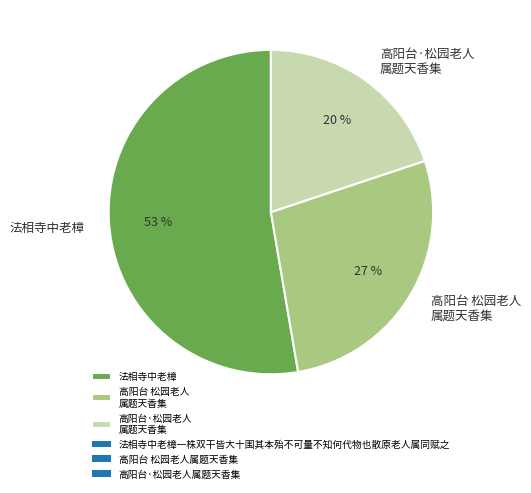

Do 高阳台·松园老人 属题天香集 and 法相寺中老樟 together represent more than half of the pie?

Yes